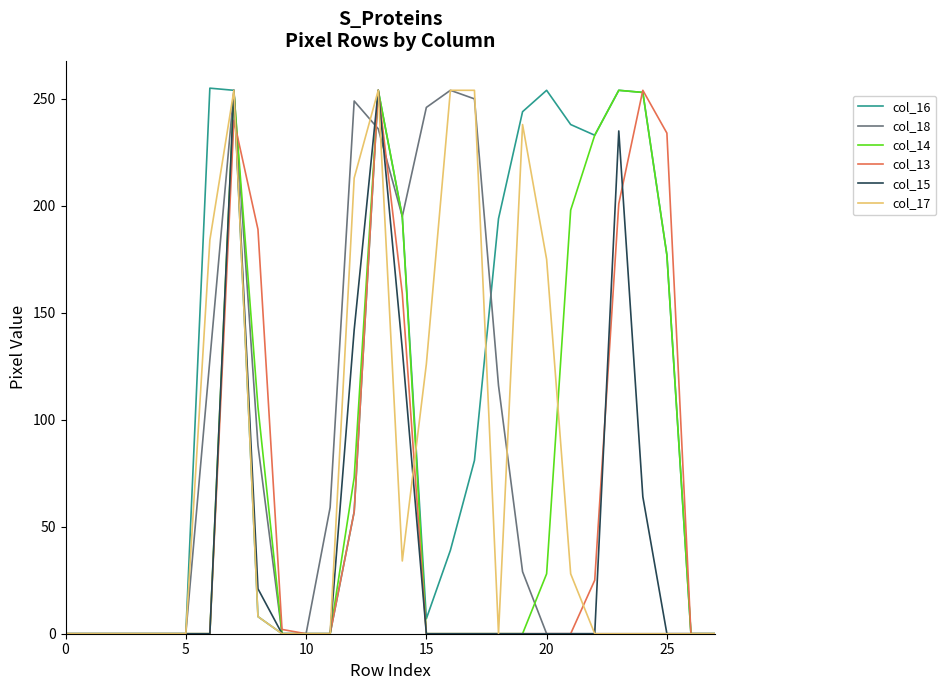

Which series has the largest total across all categories?

col_16